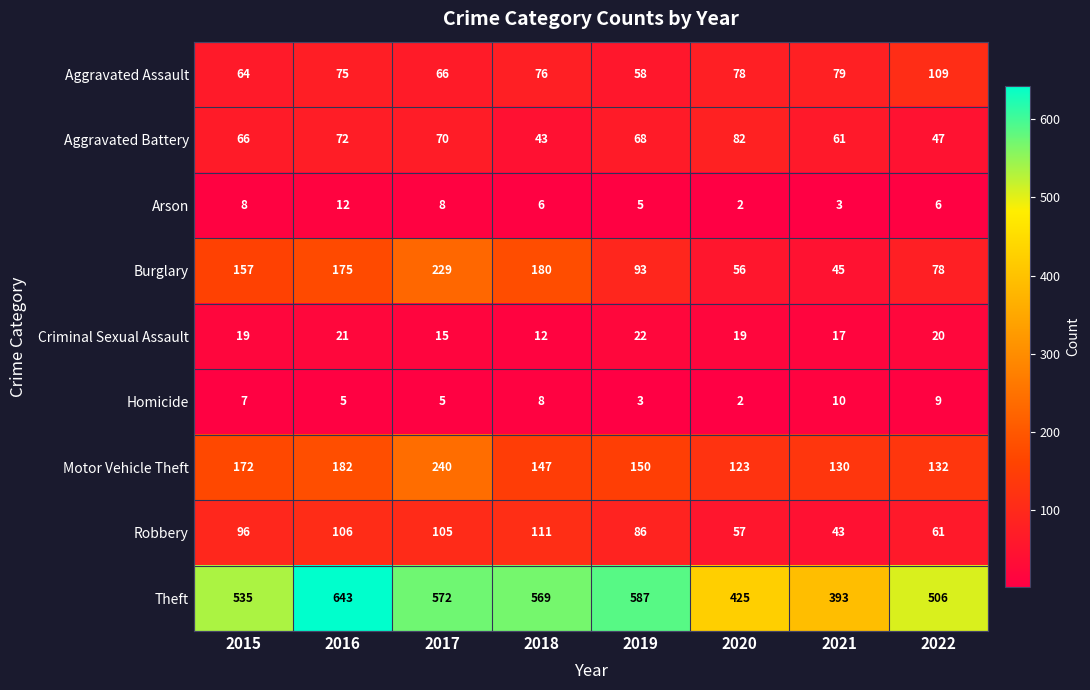

What is the sum of the Aggravated Battery values at 2018 and 2019?

111